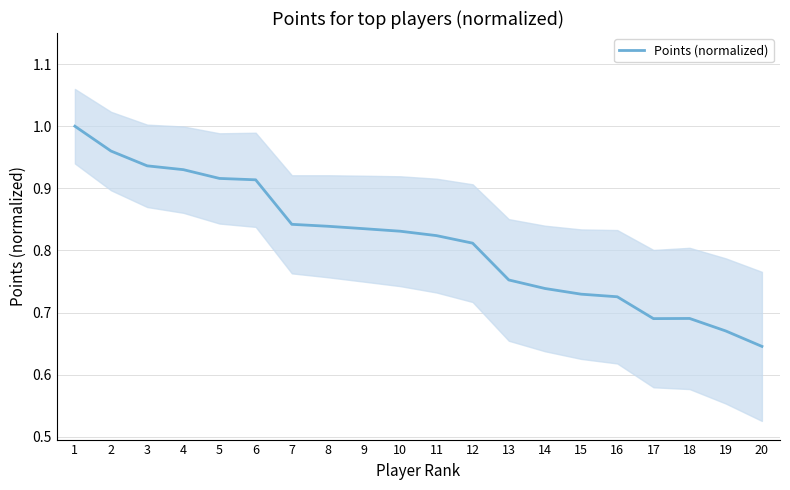

Where is the data nearest to the value 0?

20